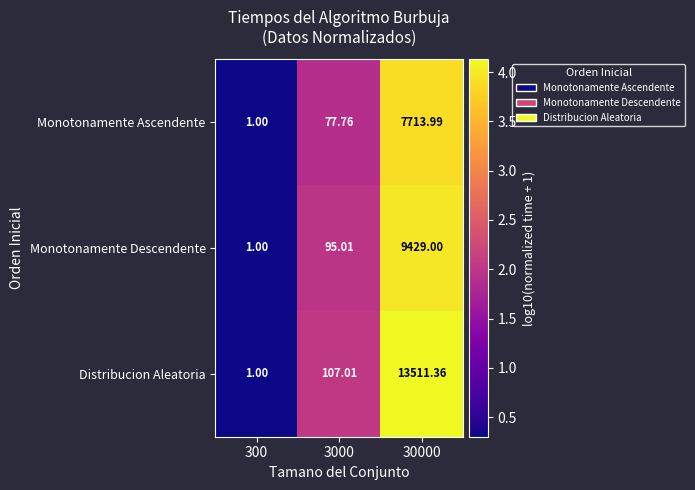

Is the value of Monotonamente Ascendente at 3000 greater than the value of Monotonamente Descendente at 30000?

No